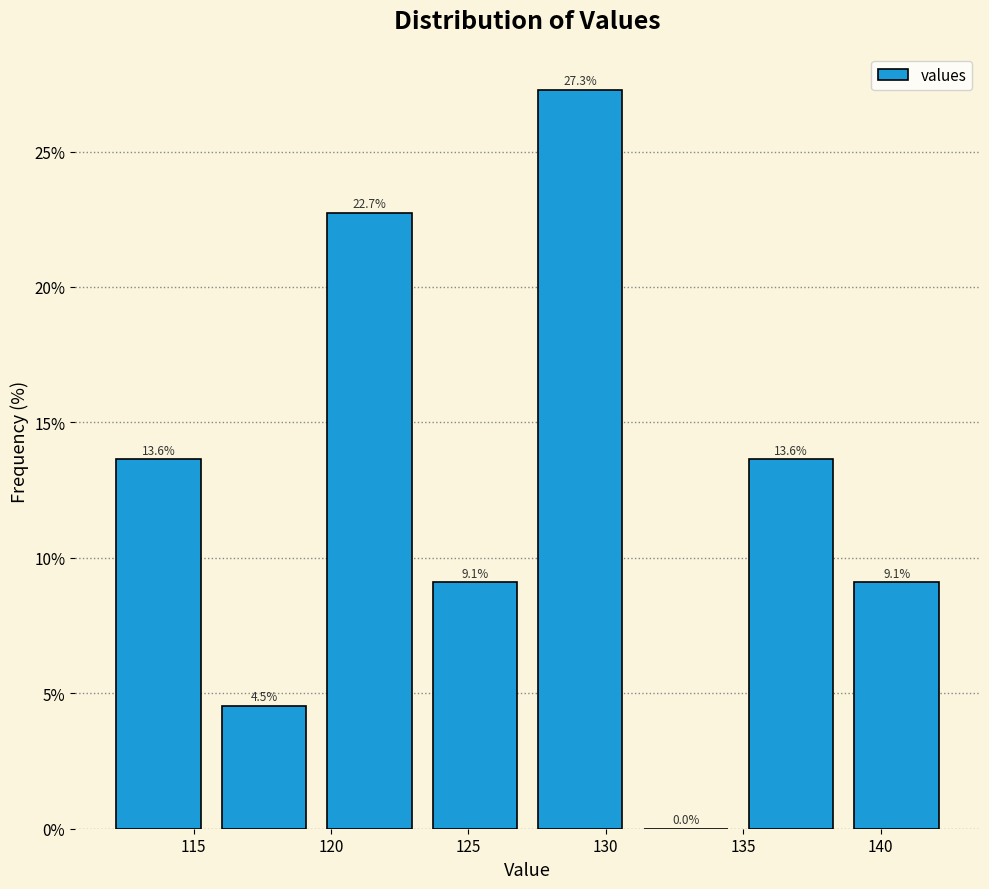

How tall is the bar that spans 127.0 to 131.0 on the x-axis? The bar edges are not printed on the chart, so give them approximately, as read against the axis.

27.3